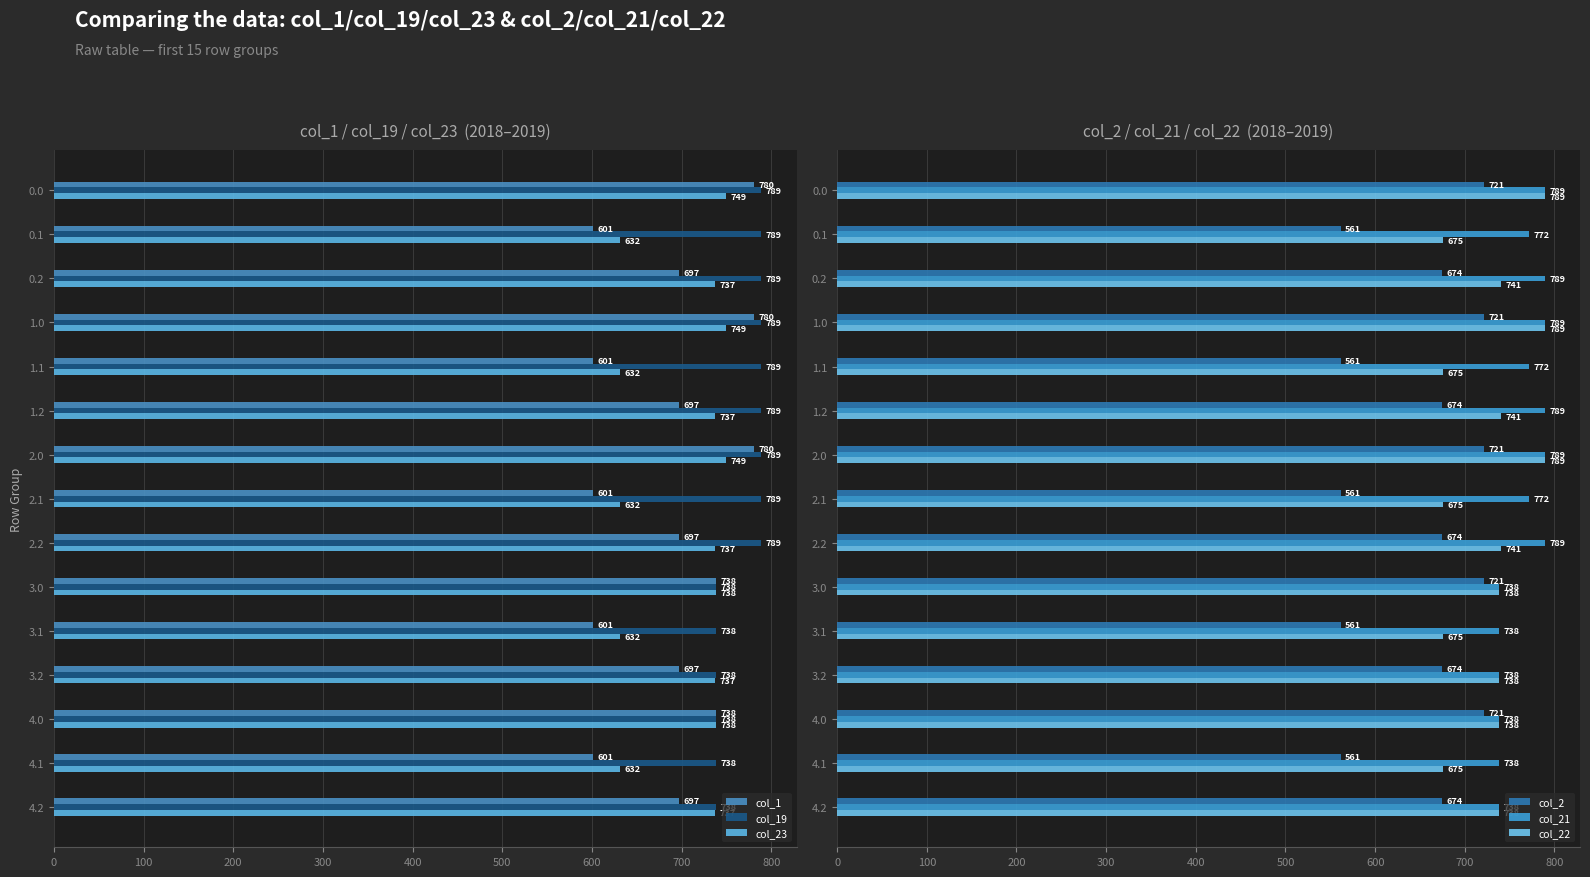

Is the value of col_1 at 0.1 greater than the value of col_23 at 0.1?

No